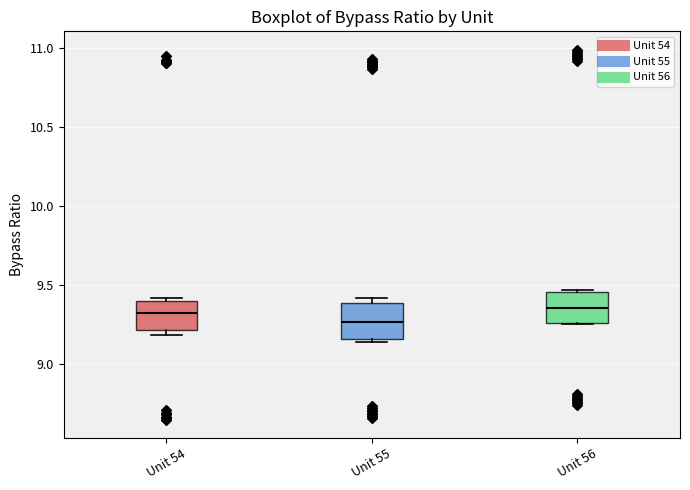

Where is the lower edge of the box for Unit 55 on the y-axis? The values are not printed on the chart, so give them approximately, as read against the axis.

9.15